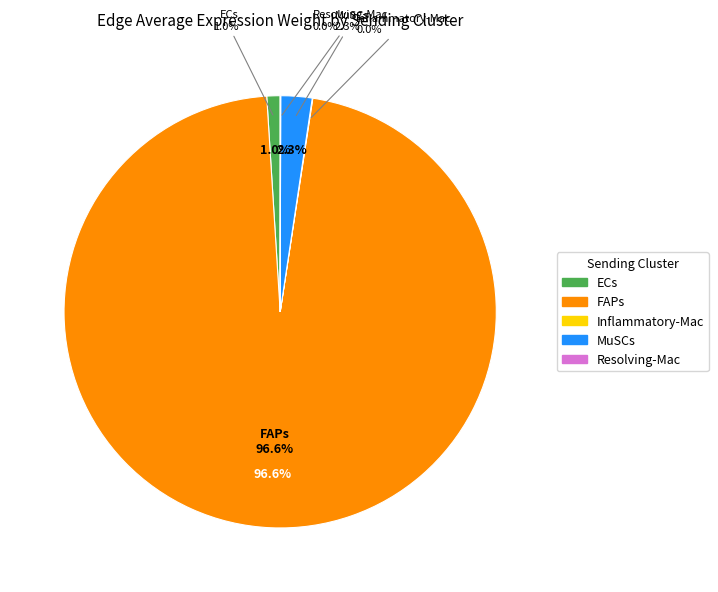

What is the ratio of the value at FAPs to the value at MuSCs?

41.4